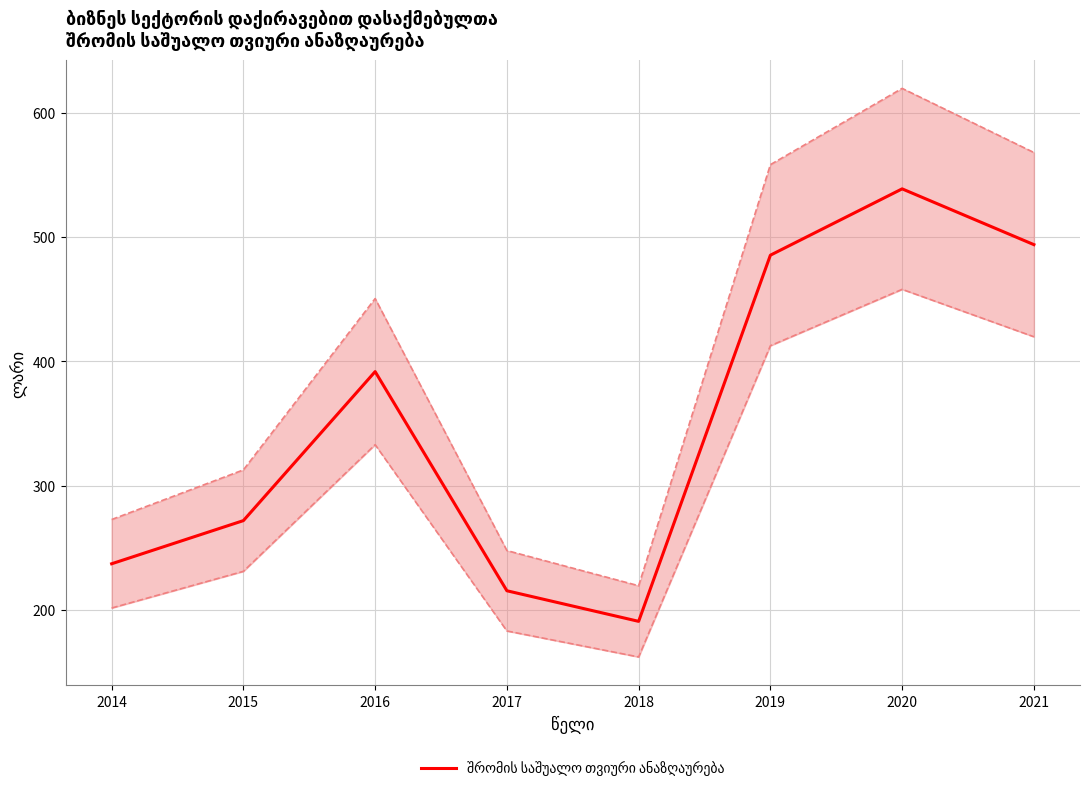

What is the difference between the values at 2021 and 2018?

302.9